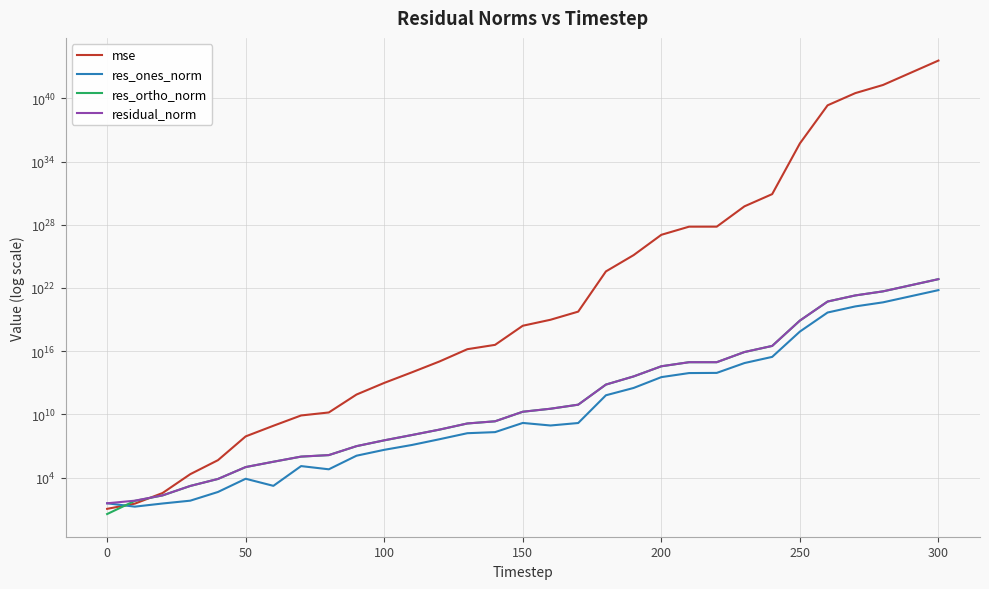

What are all the series names shown in the legend?

mse, res_ones_norm, res_ortho_norm, residual_norm